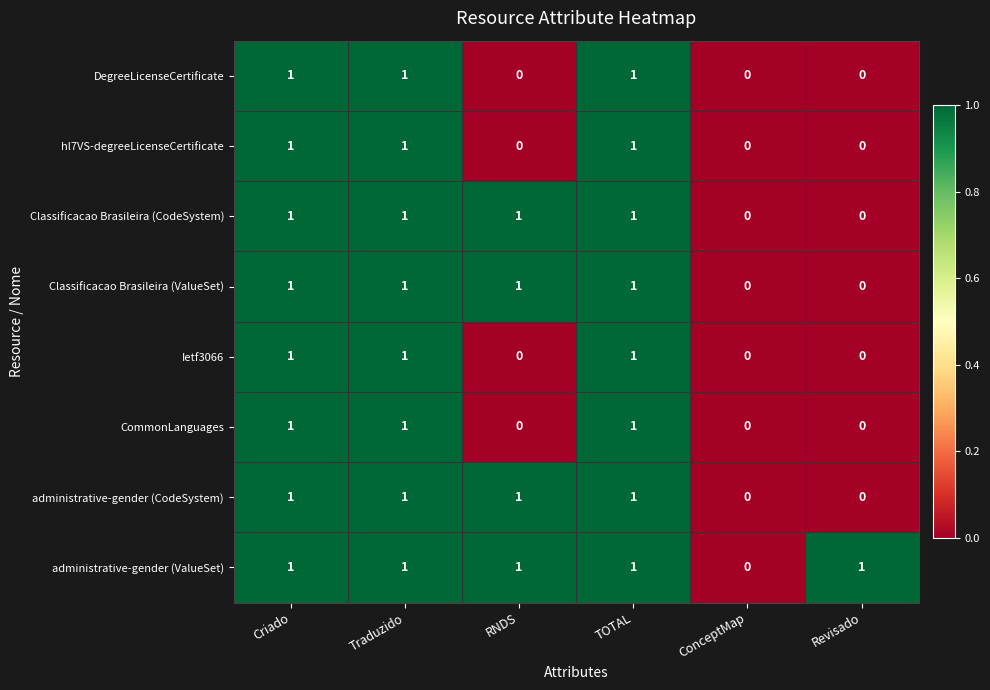

What is the sum of all administrative-gender (CodeSystem) values?

4